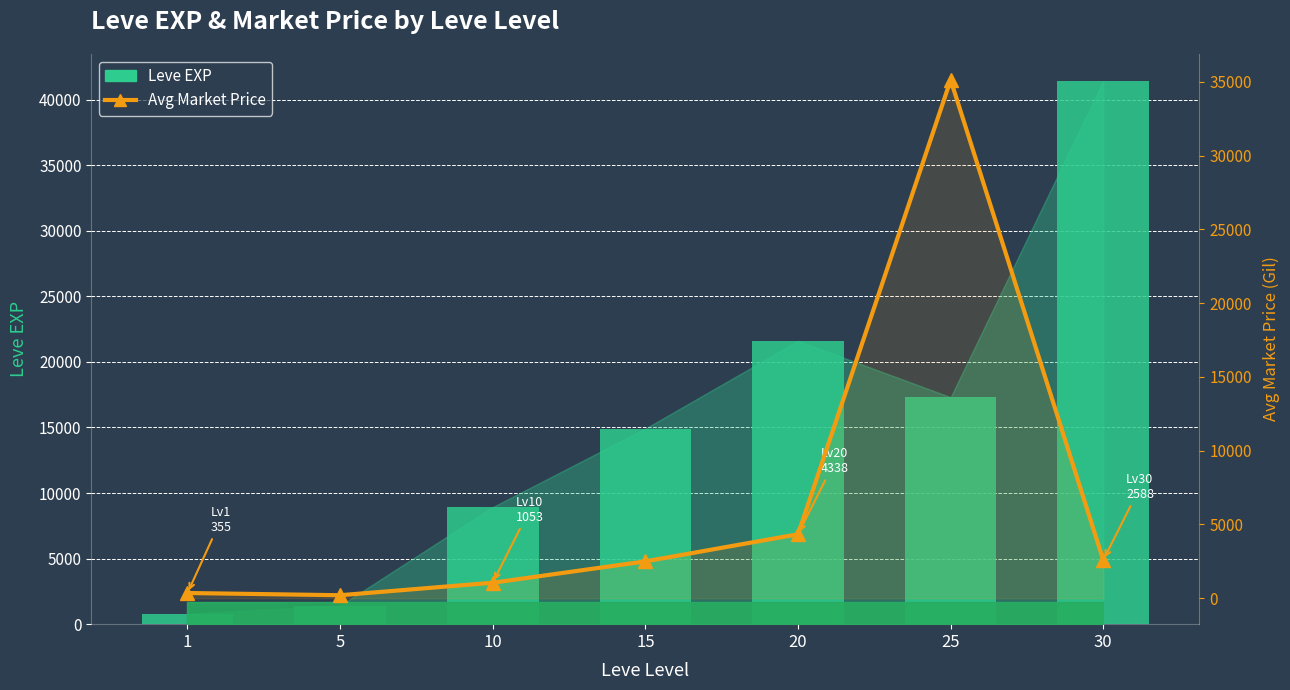

At 1, list the series in order from largest to smallest.

Leve EXP, Avg Market Price